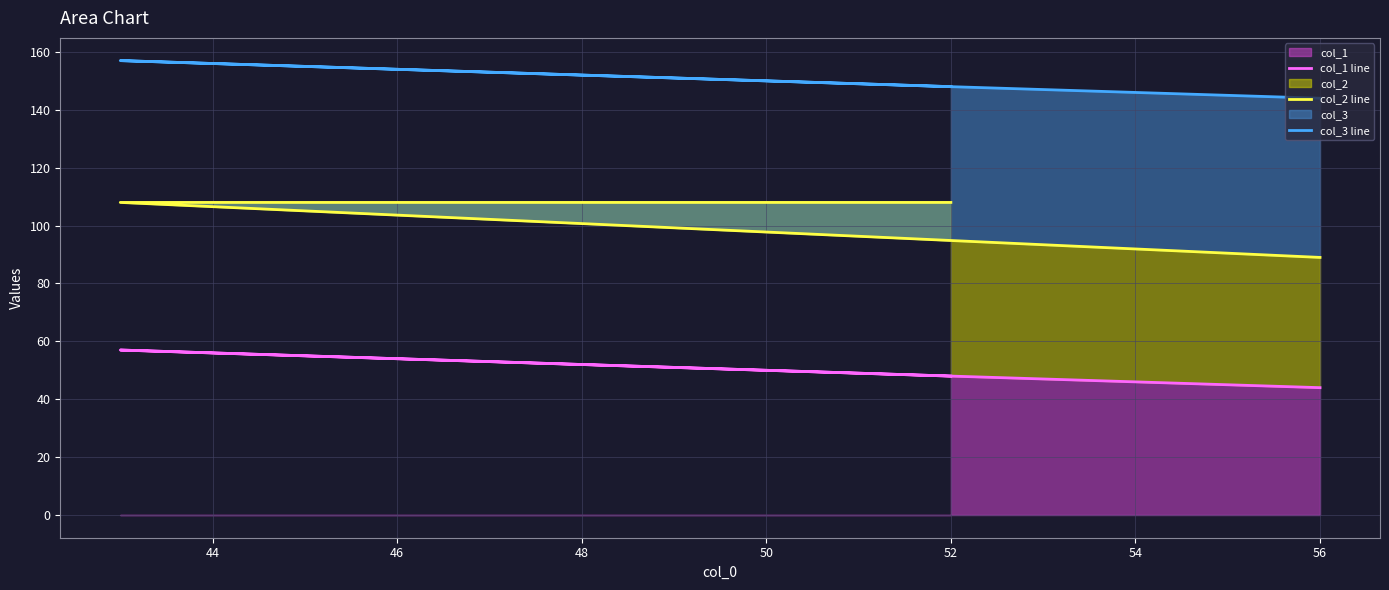

What is the sum of all col_1 line values?

149